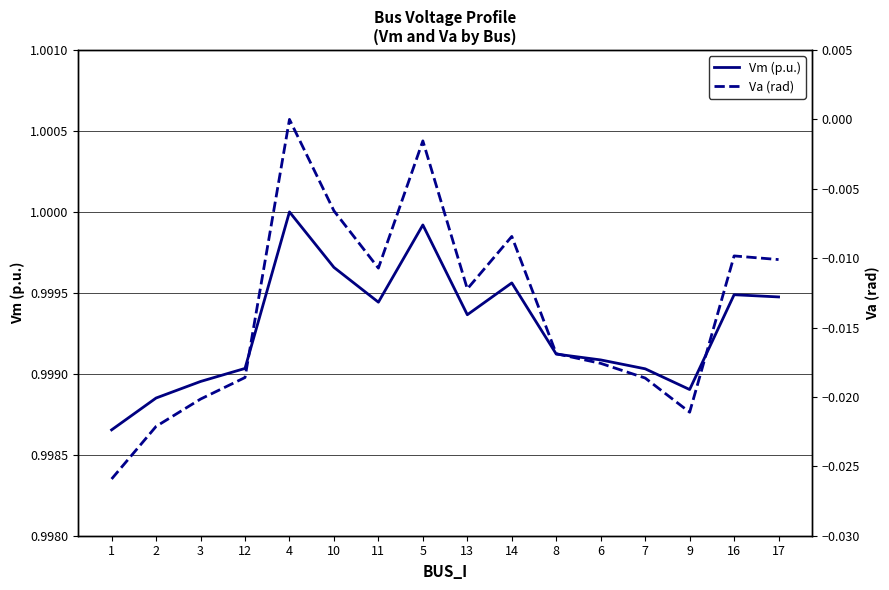

Is the value of Vm (p.u.) at 11 greater than the value of Va (rad) at 7?

Yes